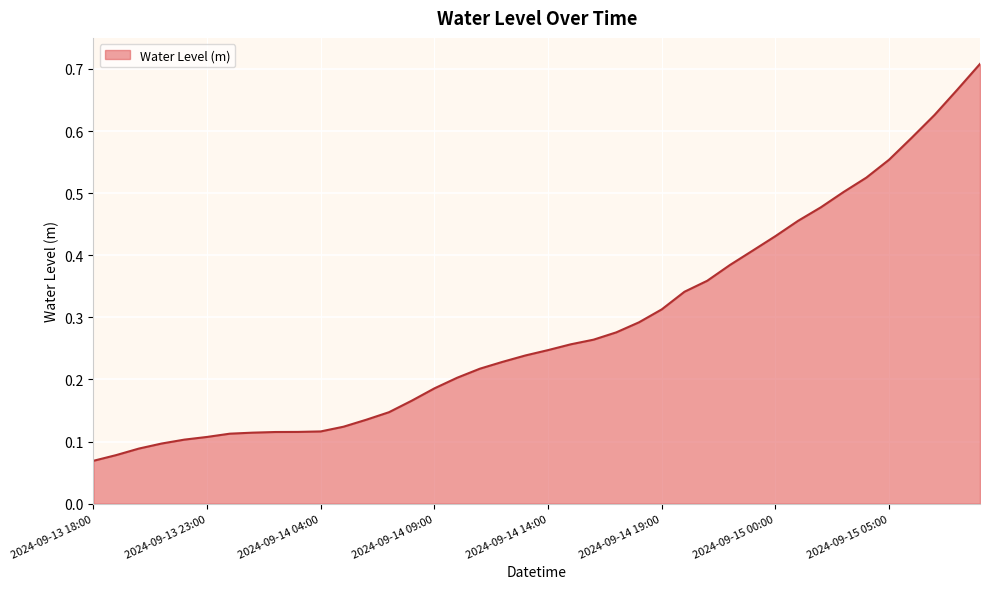

How many lines are shown in the chart?

1